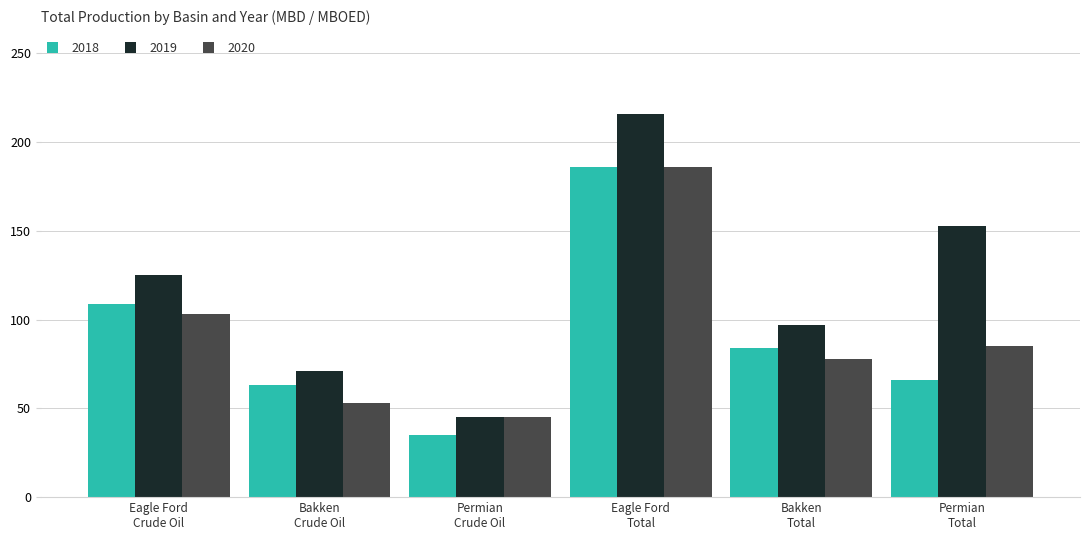

The 2018 series shows 110 at Permian
Total. True or false?

False